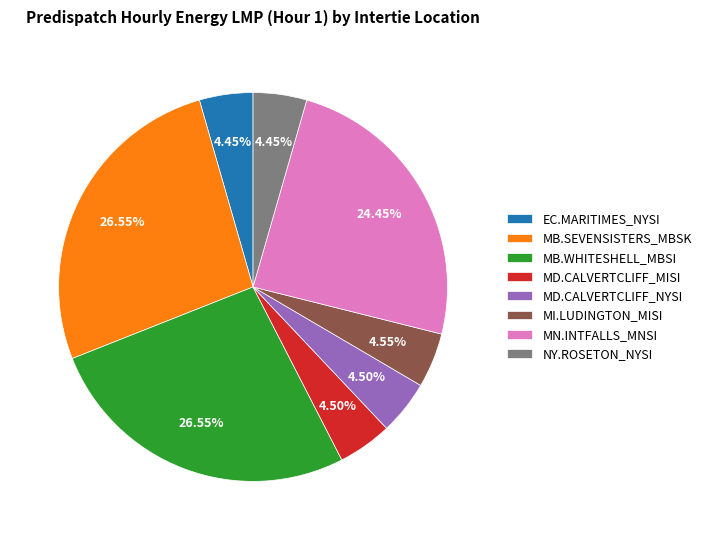

The MD.CALVERTCLIFF_NYSI slice represents 19% of the pie. True or false?

False